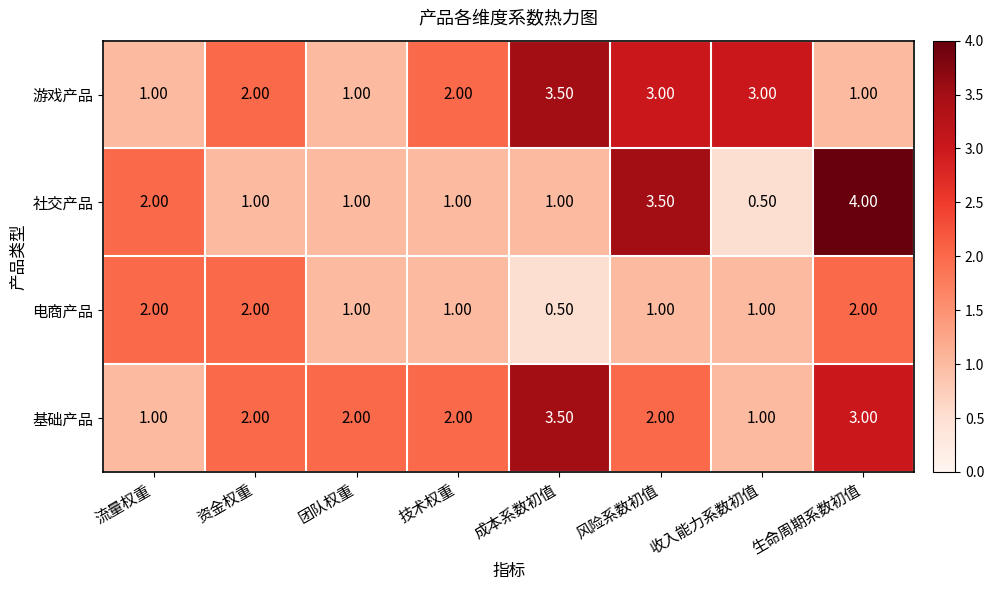

What is the difference between the highest and lowest values at 技术权重?

1.0